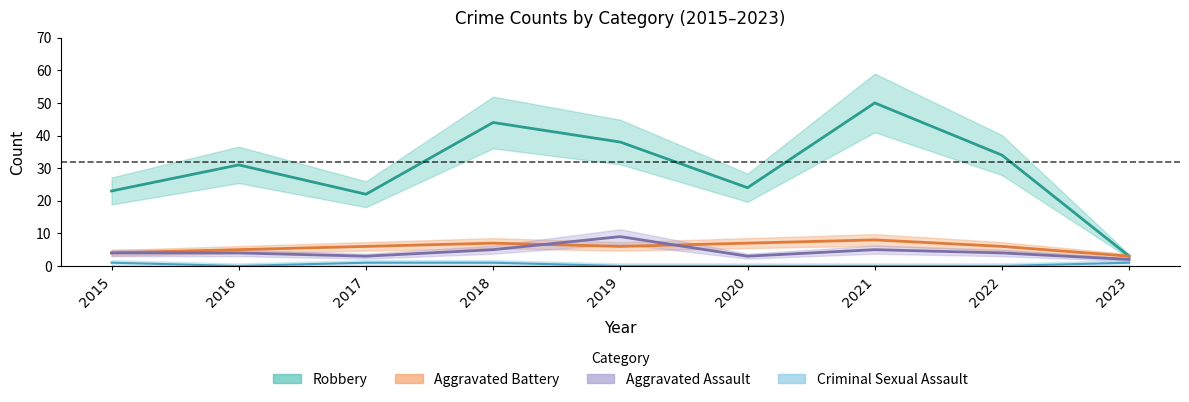

At which category is the sum across all series the highest?

2021